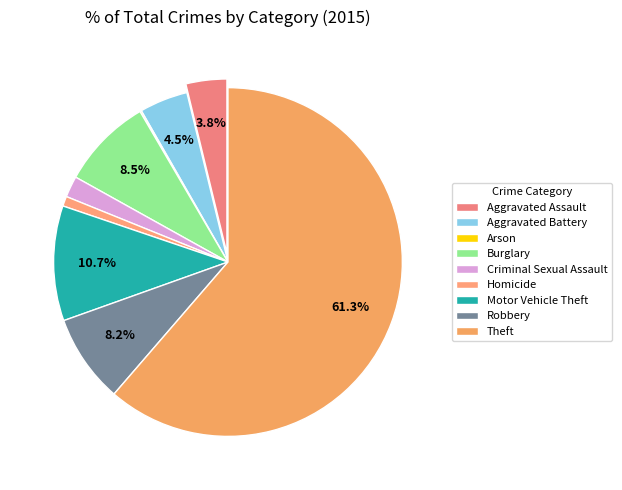

Rank the categories by value from lowest to highest.

Arson, Homicide, Criminal Sexual Assault, Aggravated Assault, Aggravated Battery, Robbery, Burglary, Motor Vehicle Theft, Theft